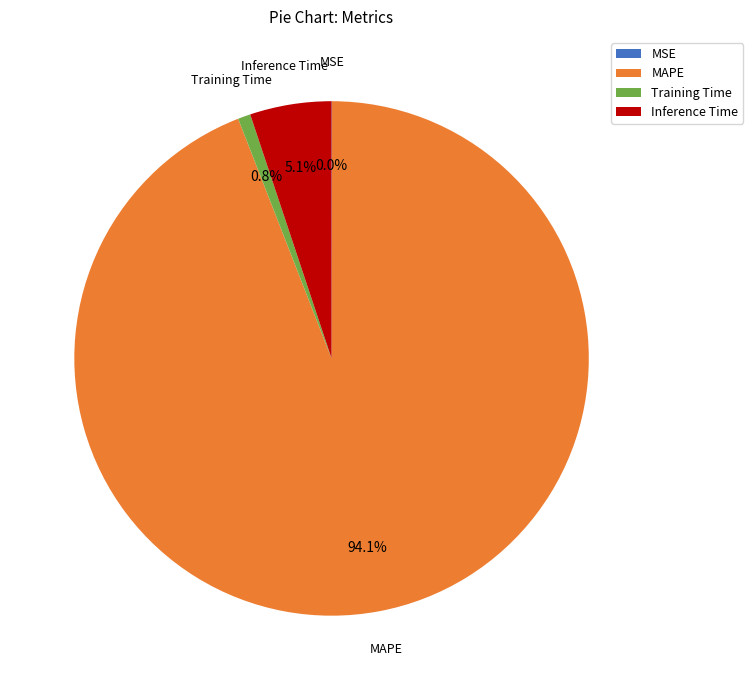

Which slice is the largest?

MAPE